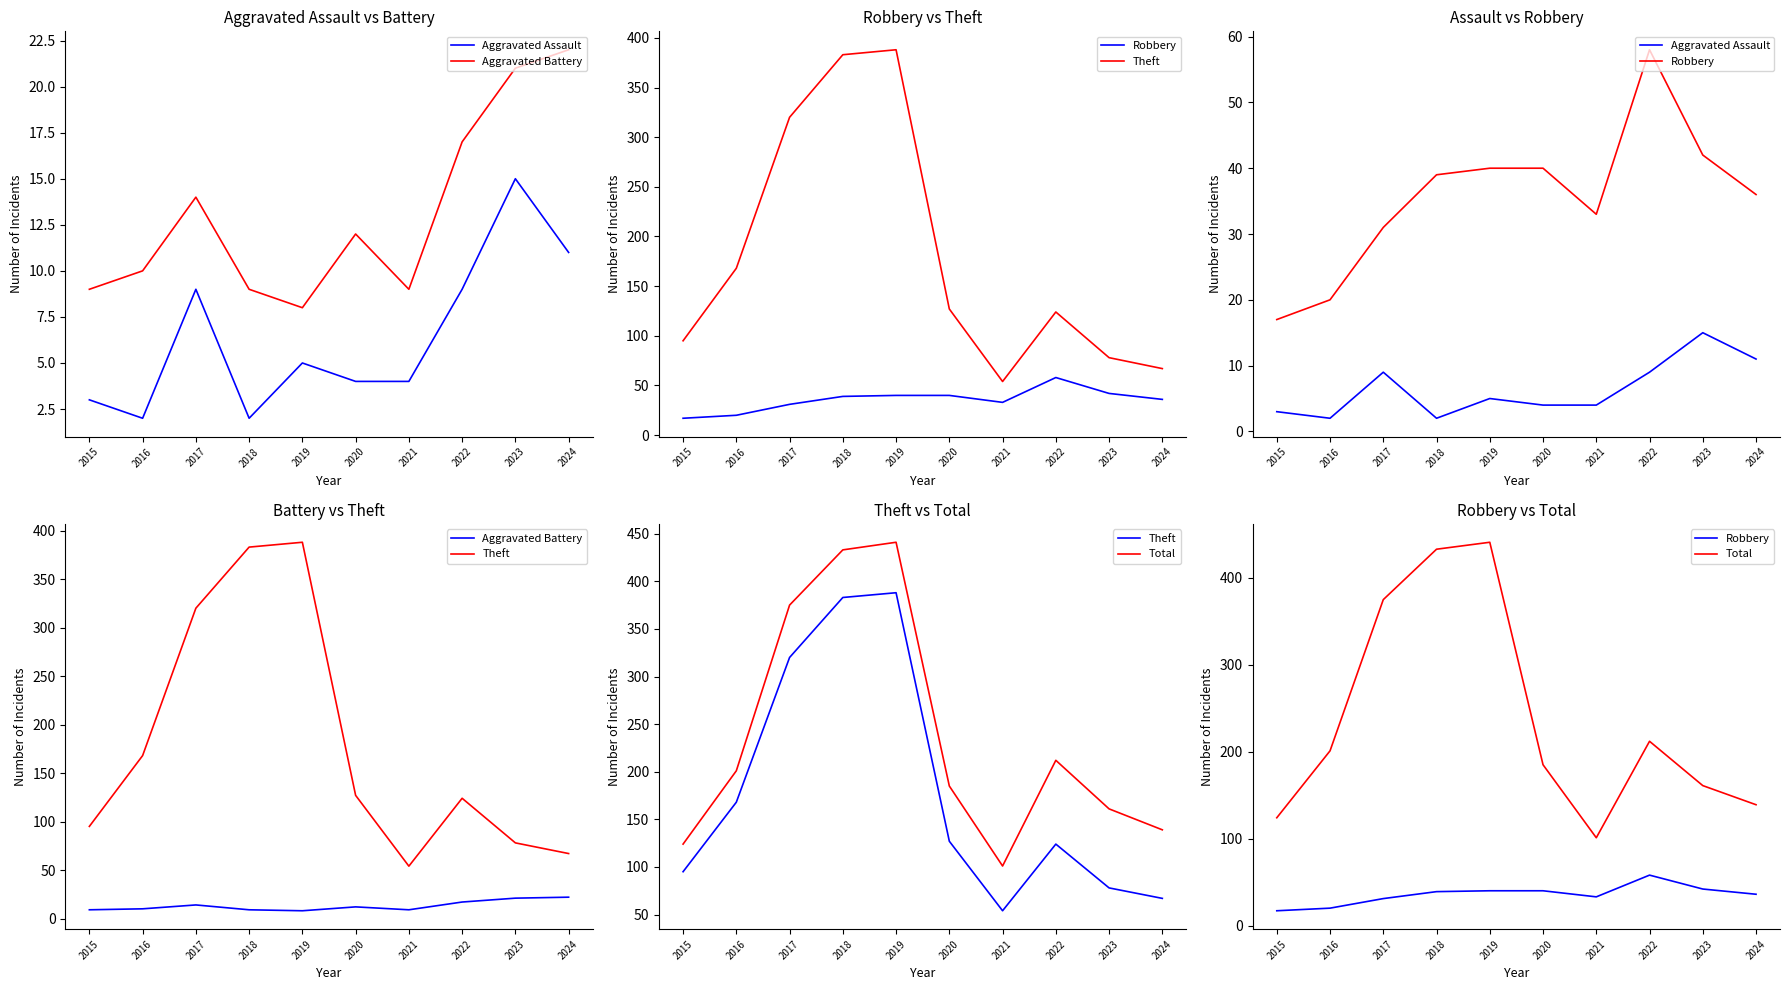

True or false: Theft has more than 1 interior local peaks.

True